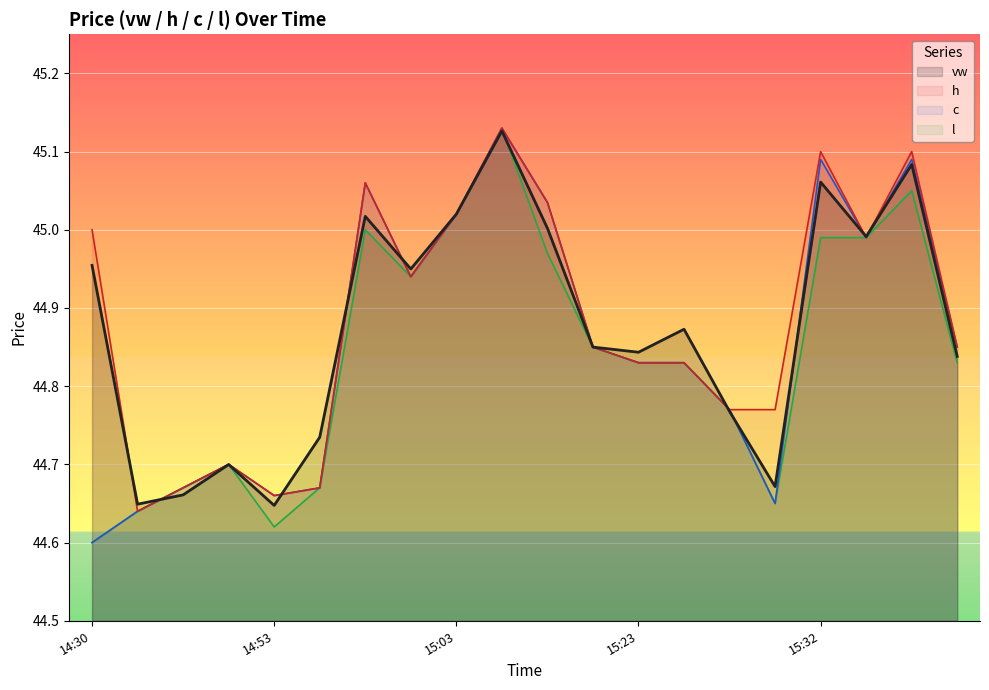

At which category does c reach its first local valley?

14:53